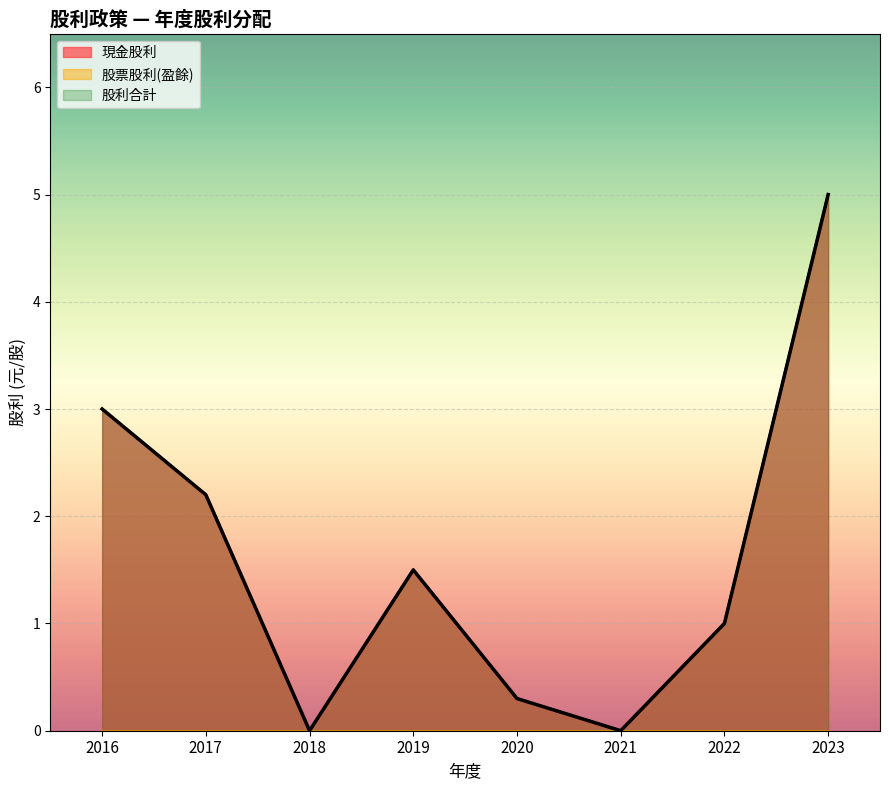

What value does the 股利合計 series have at 2022?

1.0